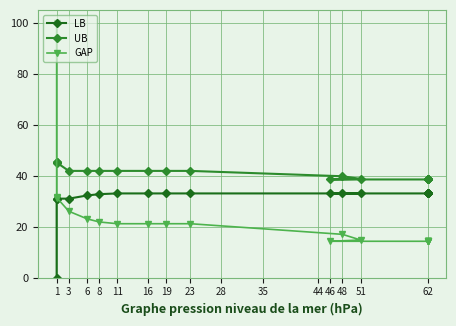

Which label corresponds to the largest value in the chart?

1